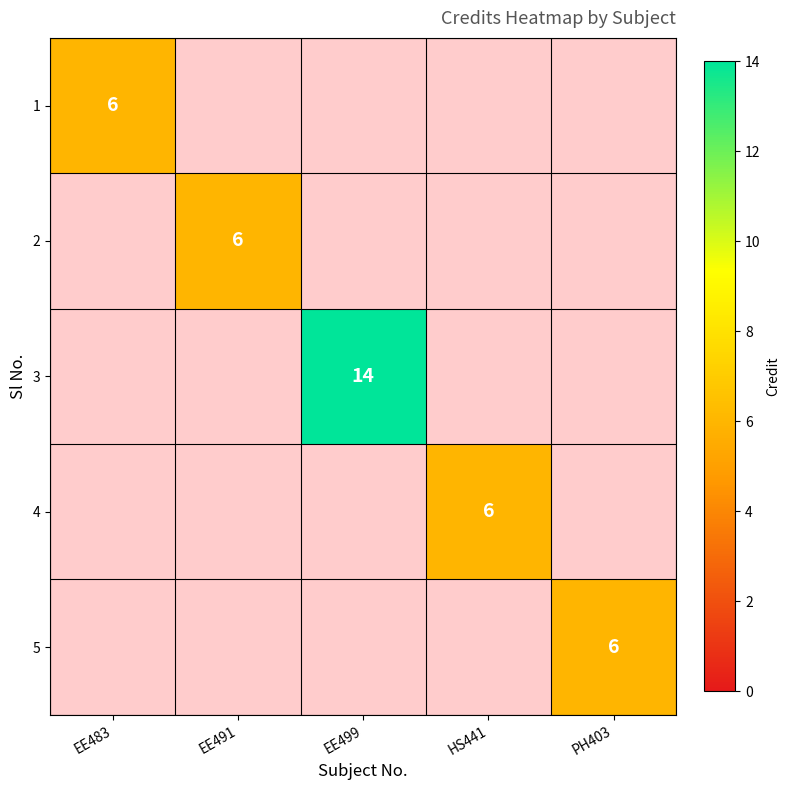

Is it true that 4 equals 9 at HS441?

False